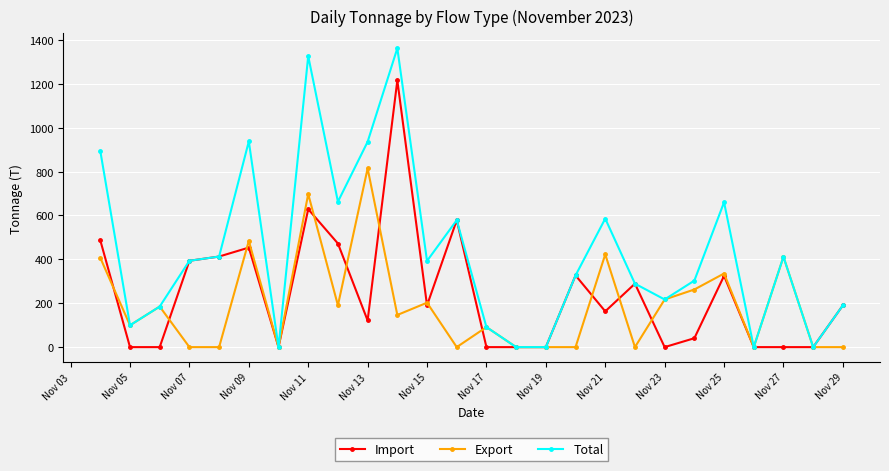

Rank the series by their maximum value, from lowest to highest.

Export, Import, Total